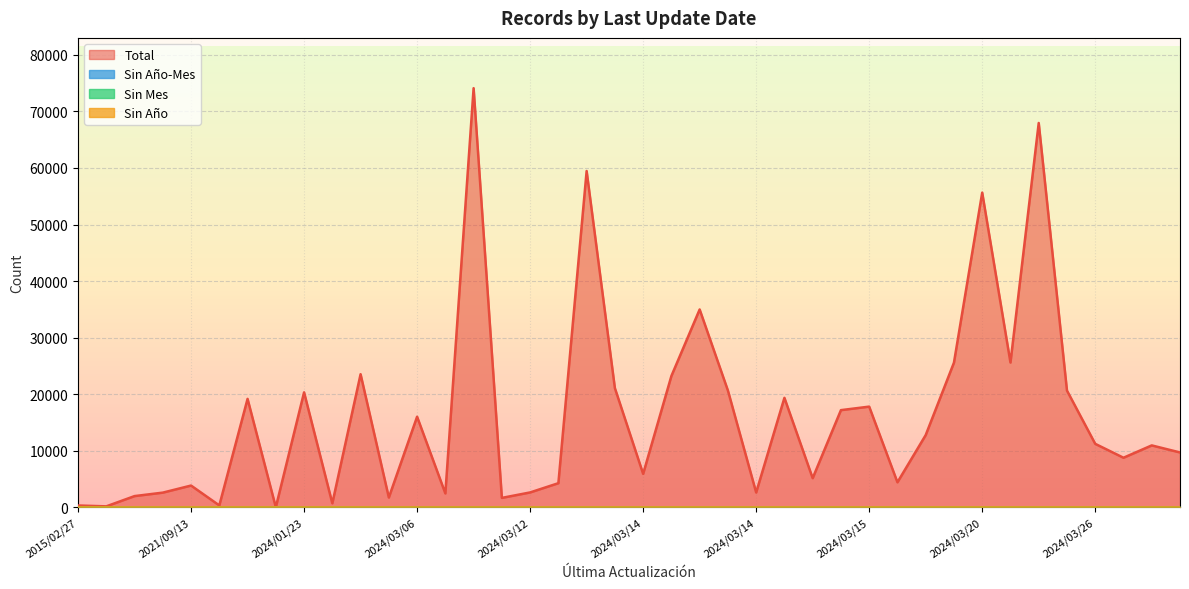

Does the chart display data point markers on the line(s)?

No